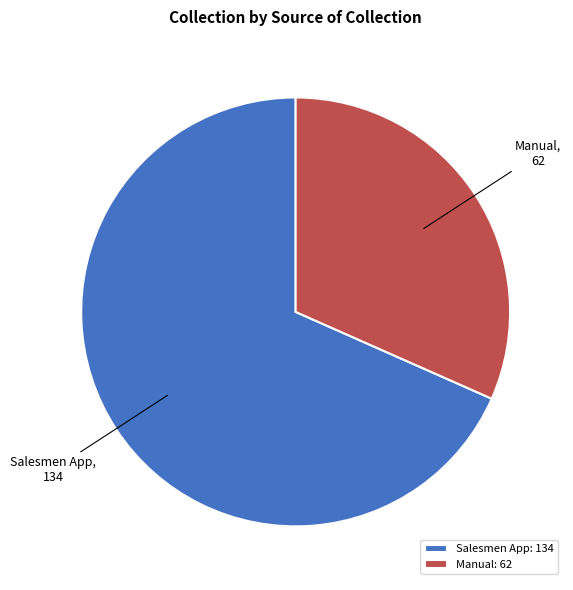

Is it true that Manual is 32% of the pie?

True